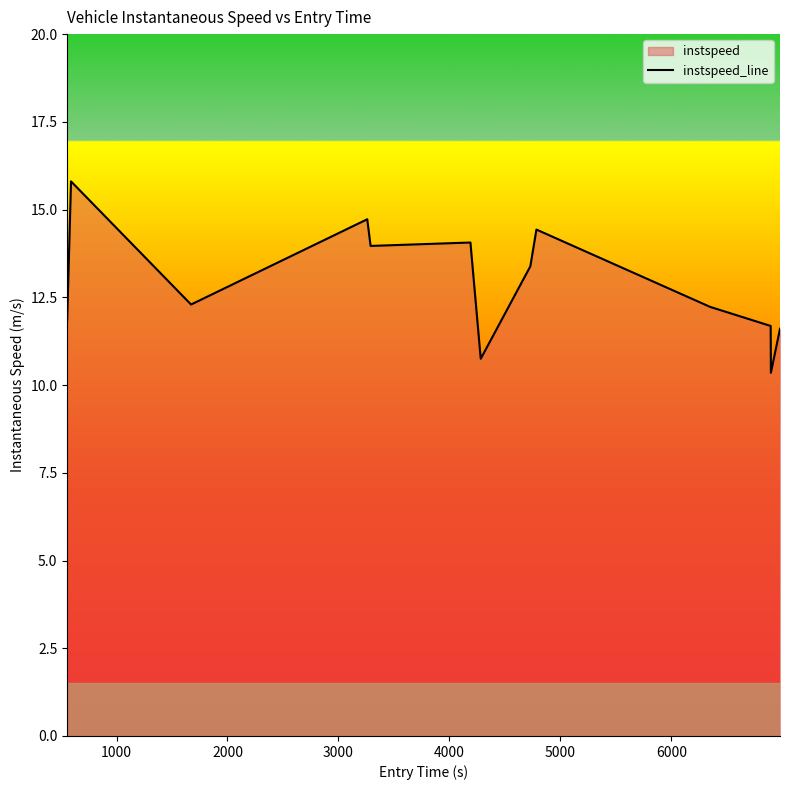

What is the minimum value shown in the chart?

10.3